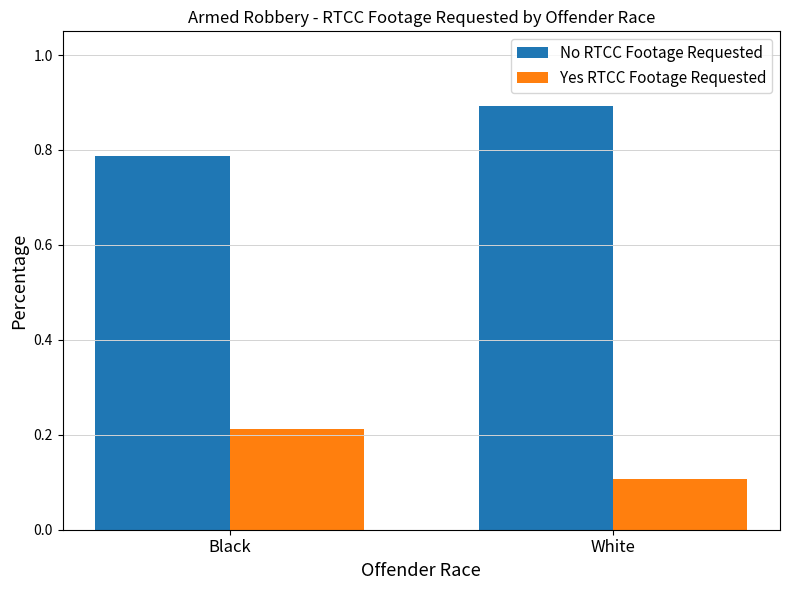

Count the Yes RTCC Footage Requested values in the range 0 to 1.

2